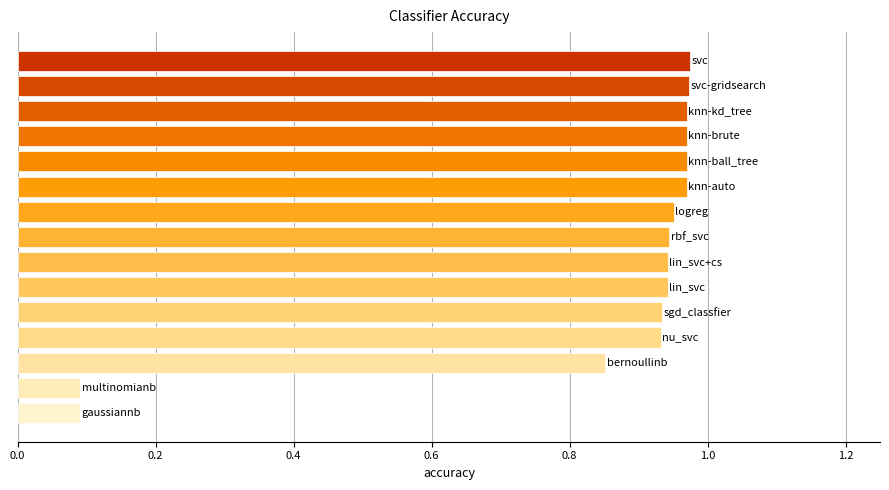

What is the sum of all values?

12.5